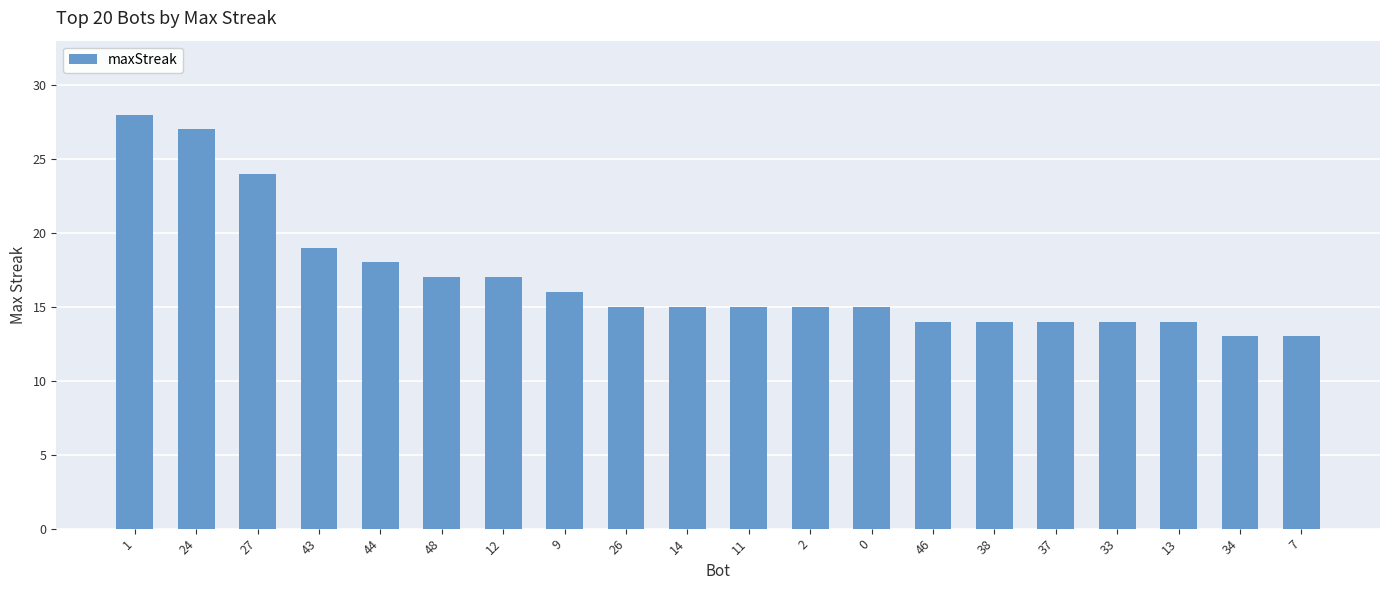

The value at 48 is 17. True or false?

True